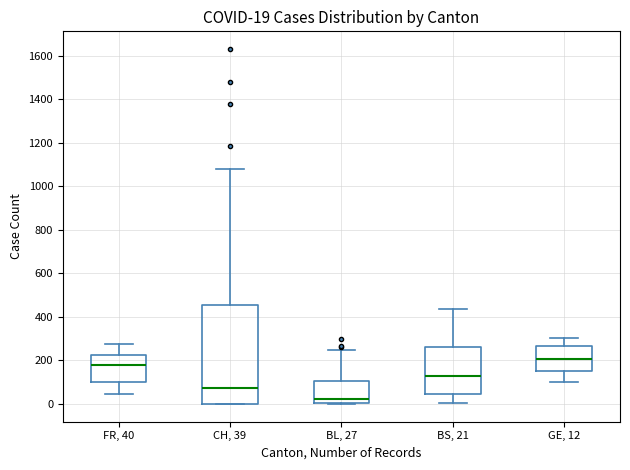

Which box has the lowest median line?

BL, 27